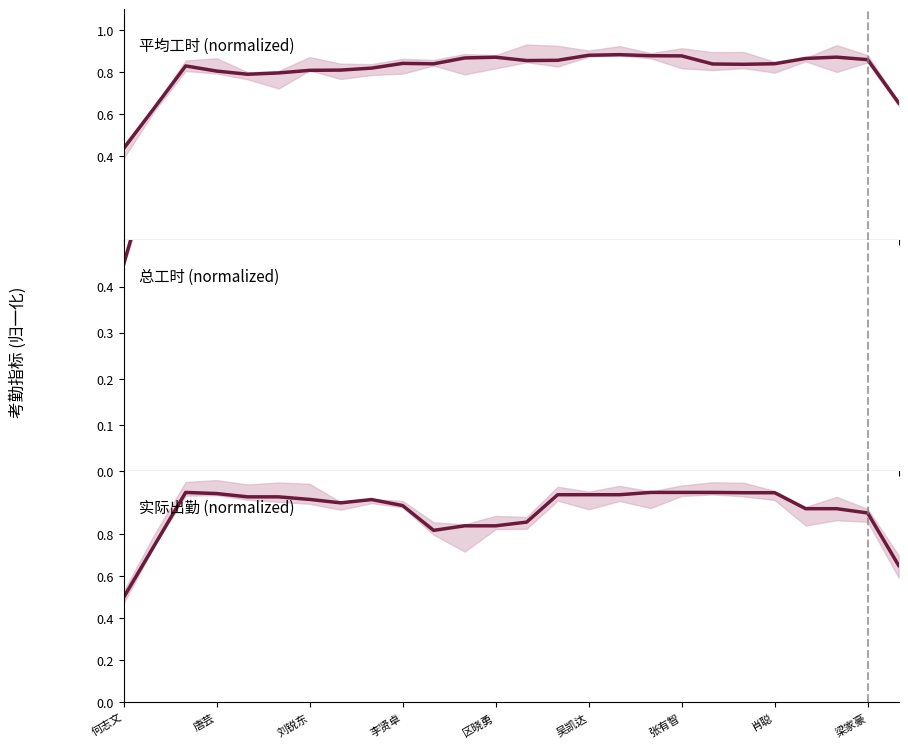

What is the total value across all series at 20?

2.7